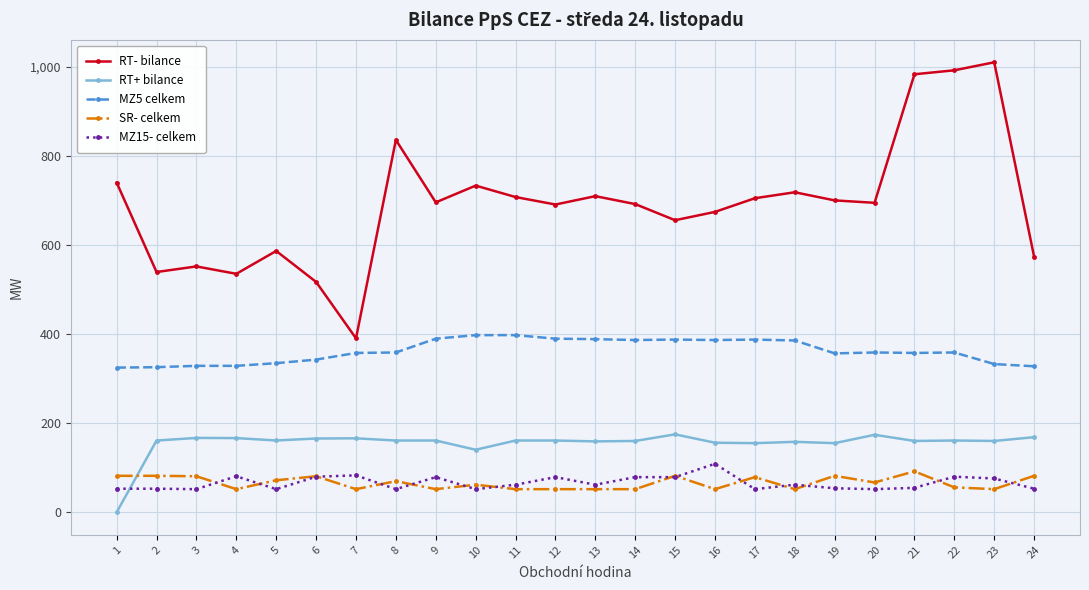

What is the difference between the highest and lowest values at 13?

658.2